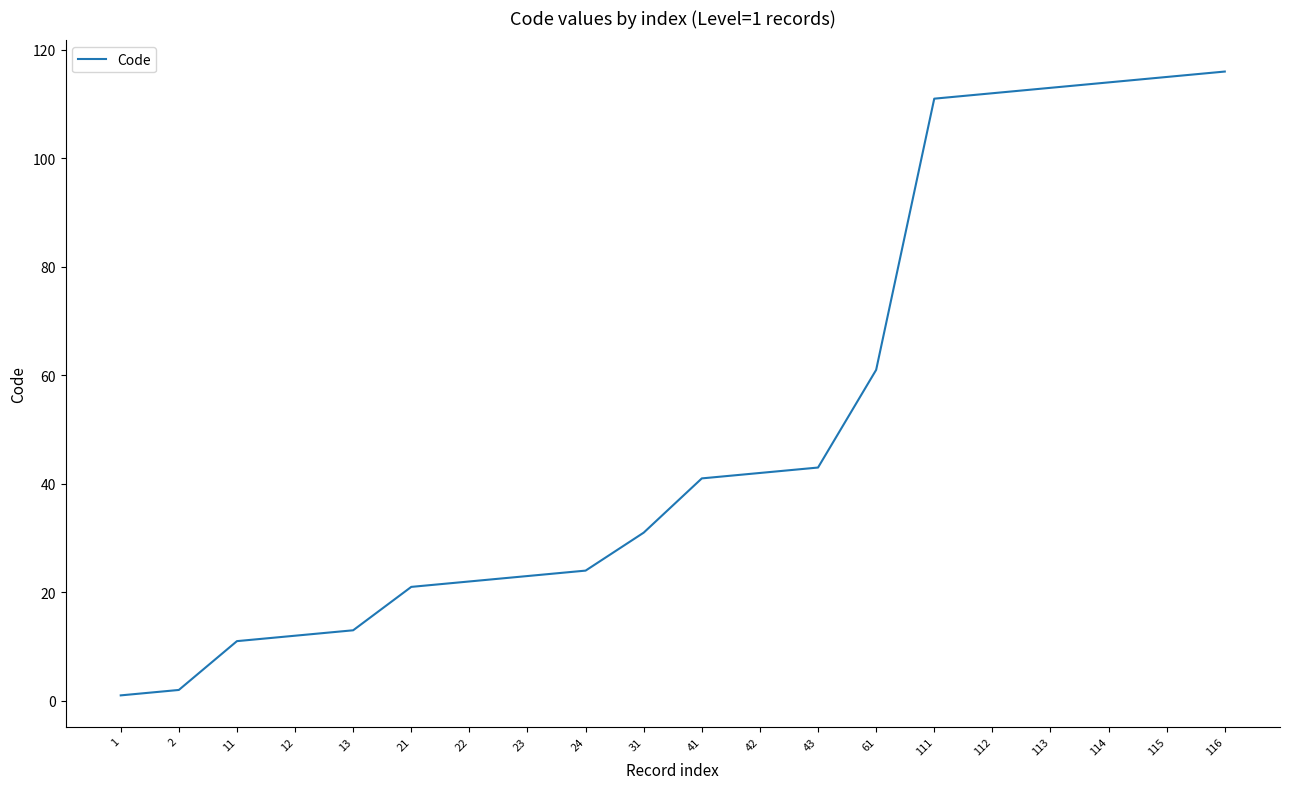

What is the sum of all values?

1028